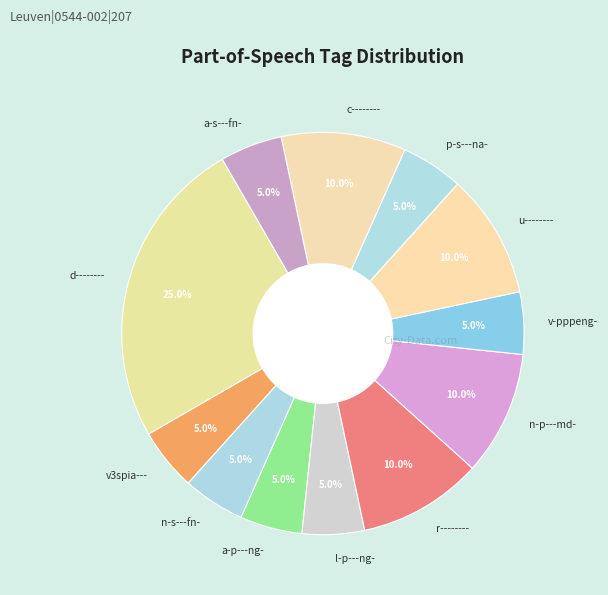

What is the total percentage of r-------- and v3spia---?

15.0%